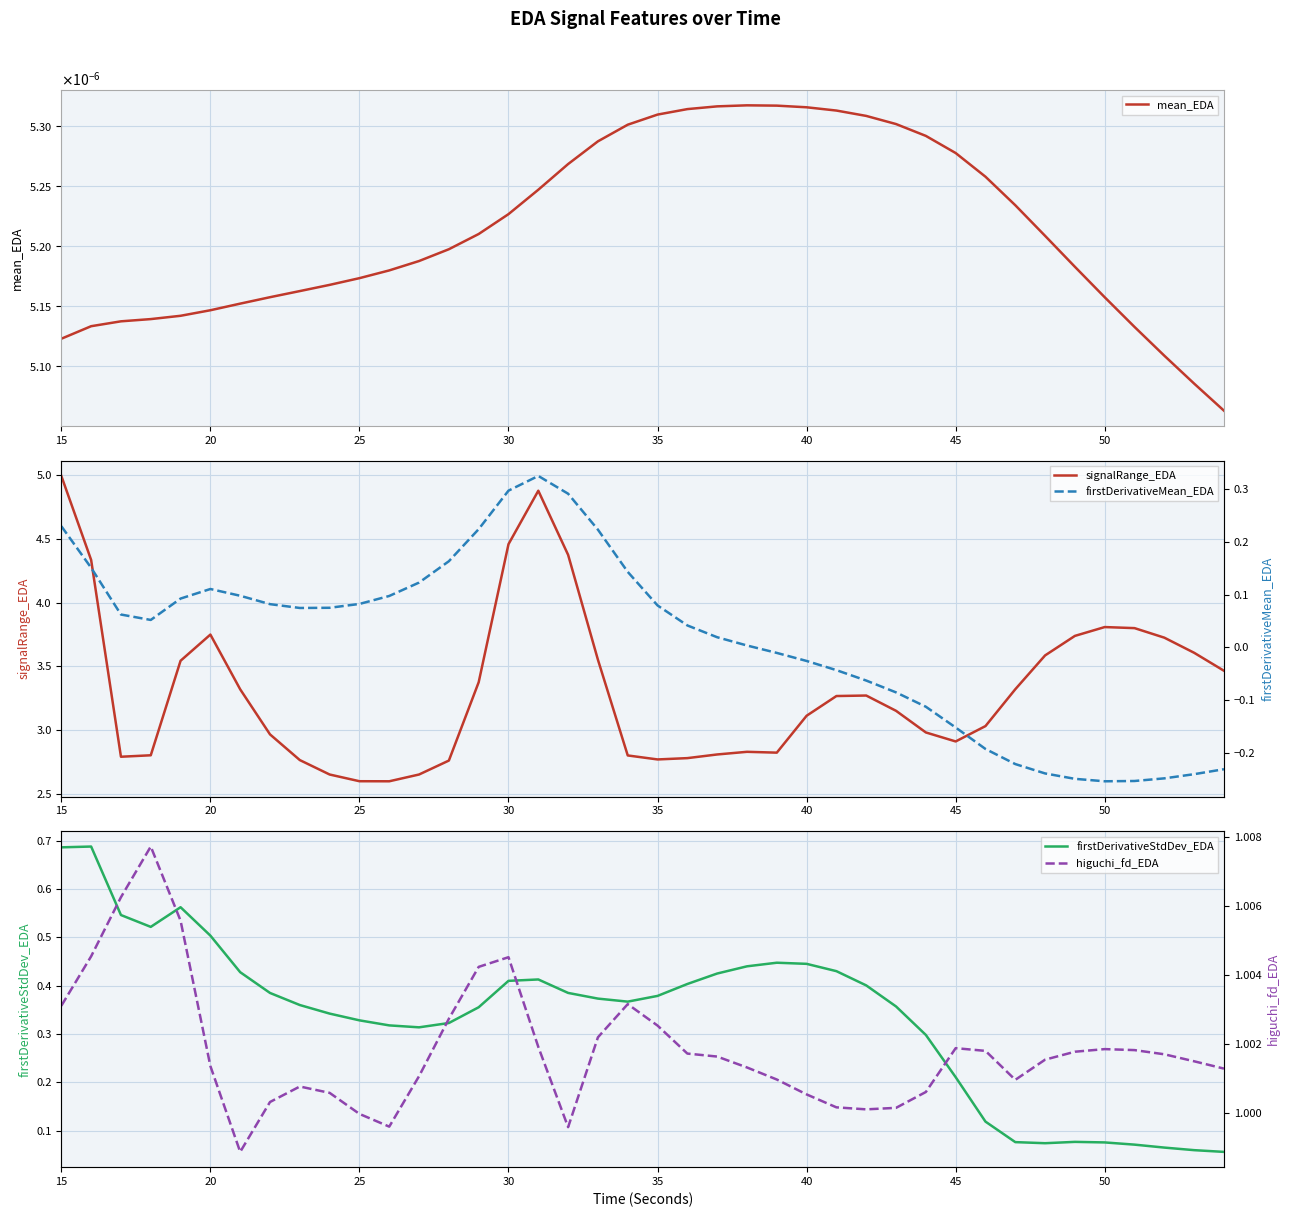

What is the value of the higuchi_fd_EDA point at the 5th from the left?

1.0